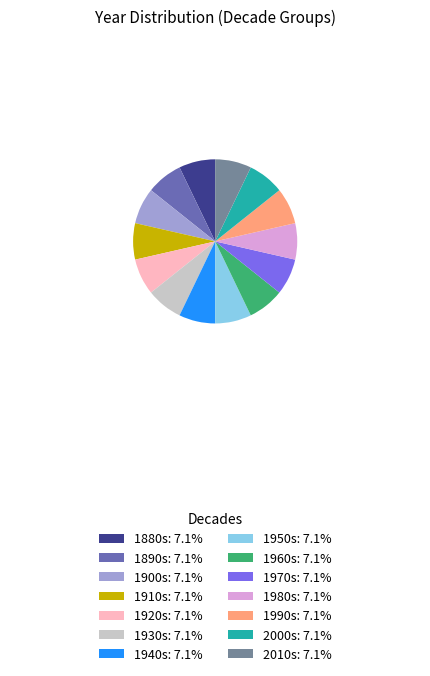

What is the ratio of the value at 1940s: 7.1% to the value at 1900s: 7.1%?

1.0